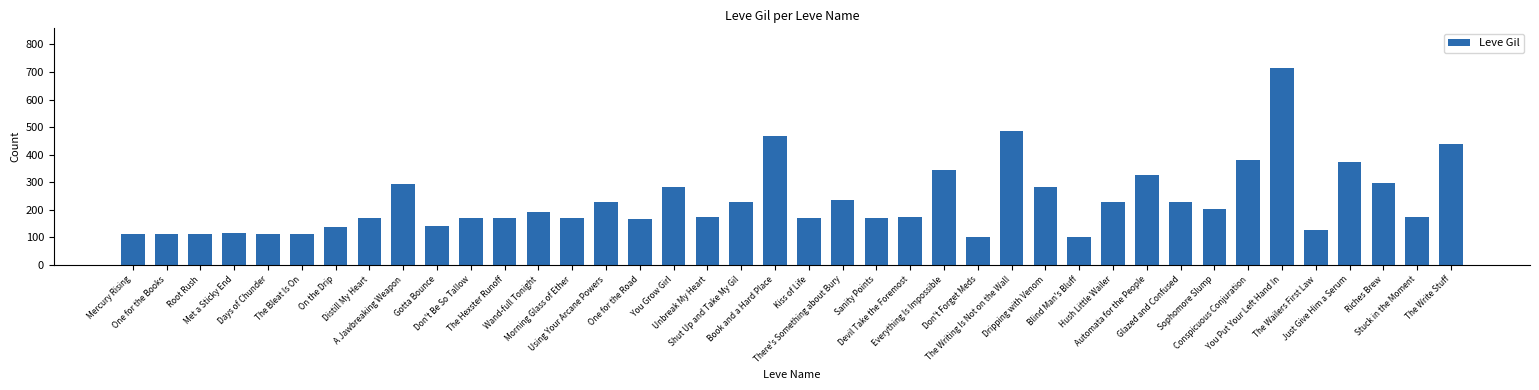

How many bars are there in total?

40